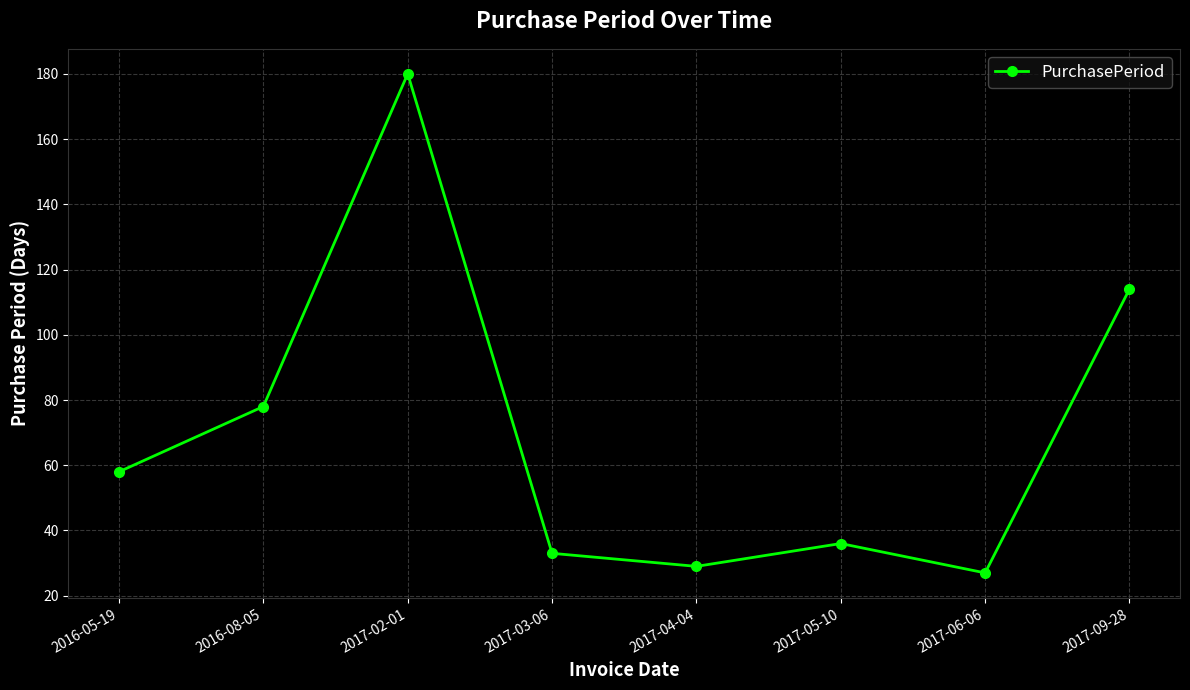

What is the ratio of the value at 2017-05-10 to the value at 2017-02-01?

0.2